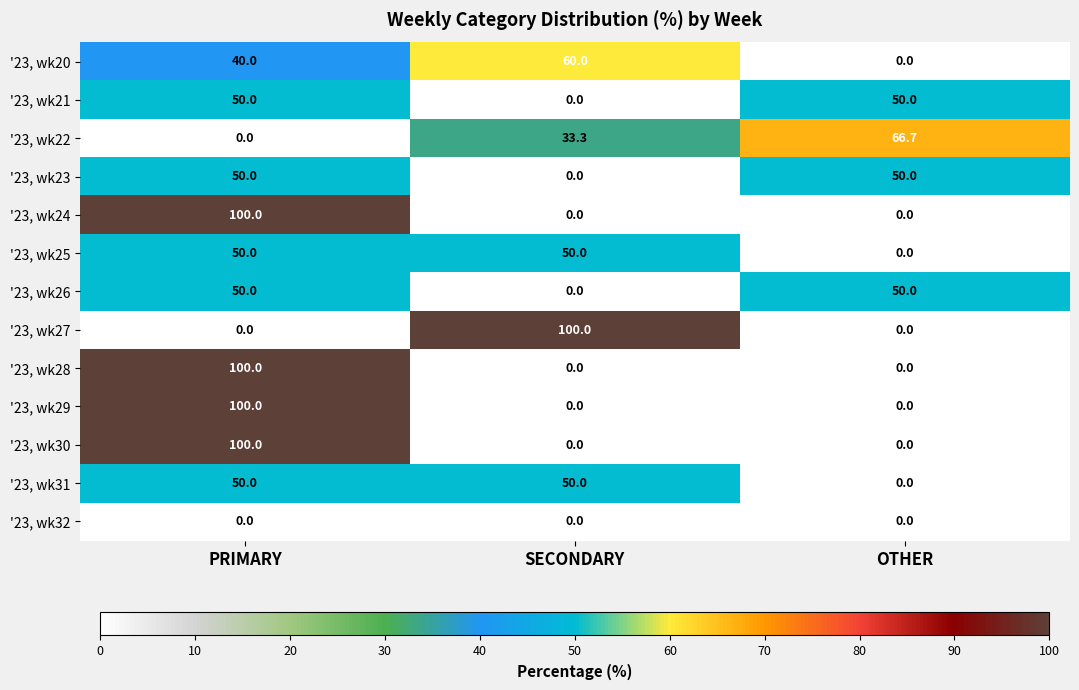

What is the average value of the '23, wk26 series?

33.3